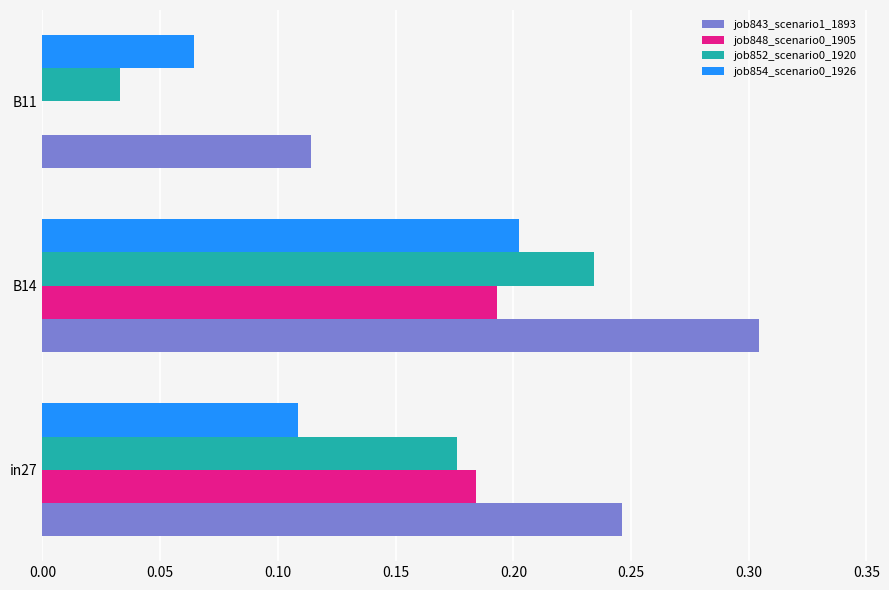

At which label is job848_scenario0_1905 closest to 0?

B11